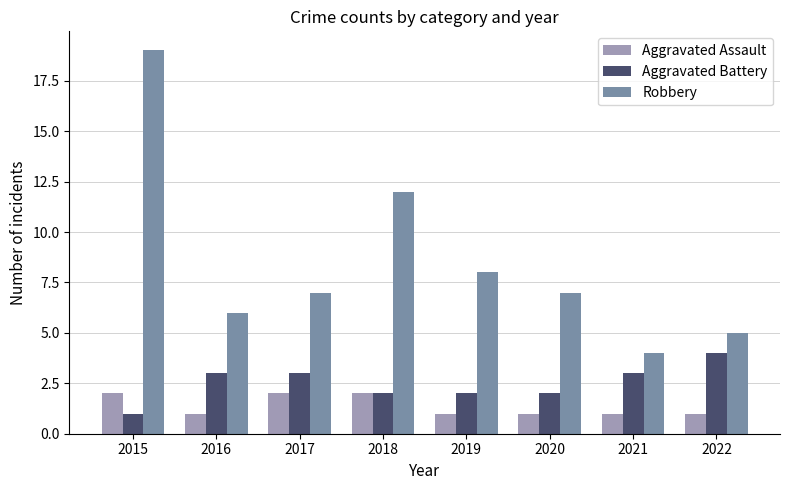

At which label is Robbery closest to 11?

2018